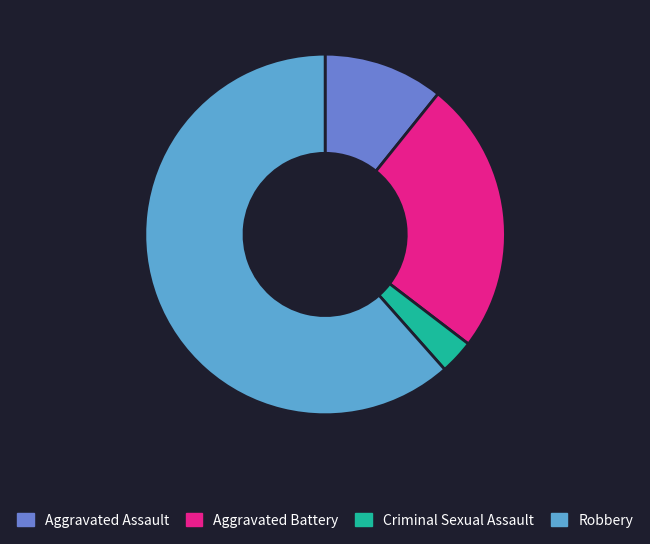

Which slice represents more than half of the pie?

Robbery